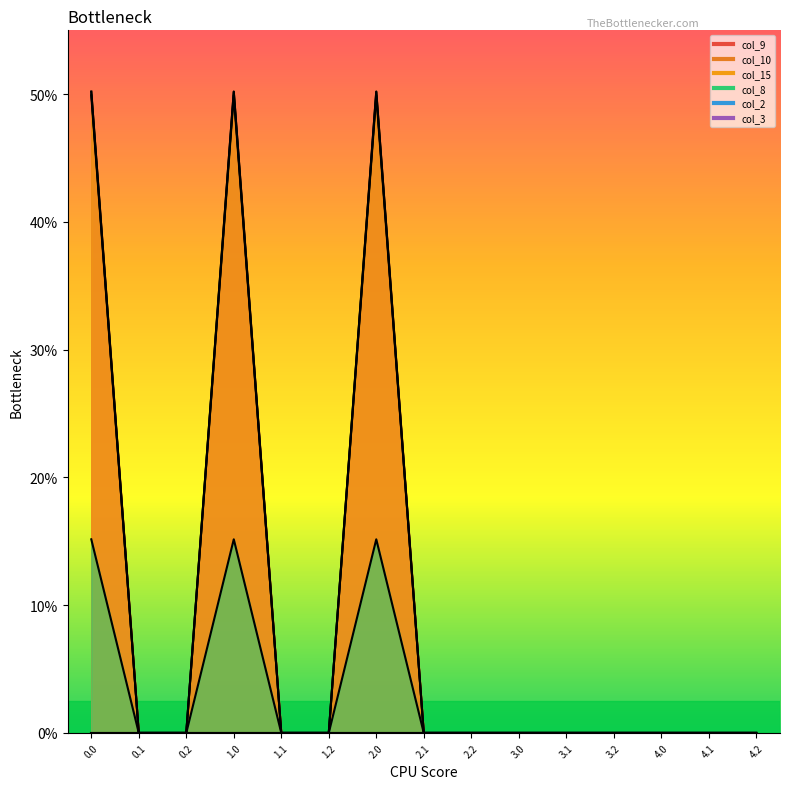

Count the number of categories in the chart.

15